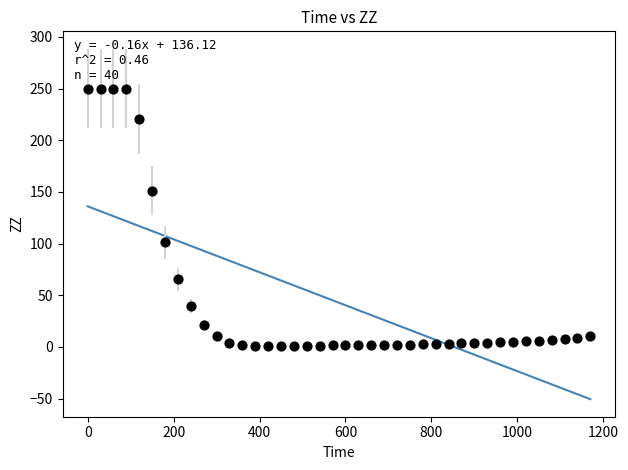

What is the range of X values (max minus min)?

1170.0